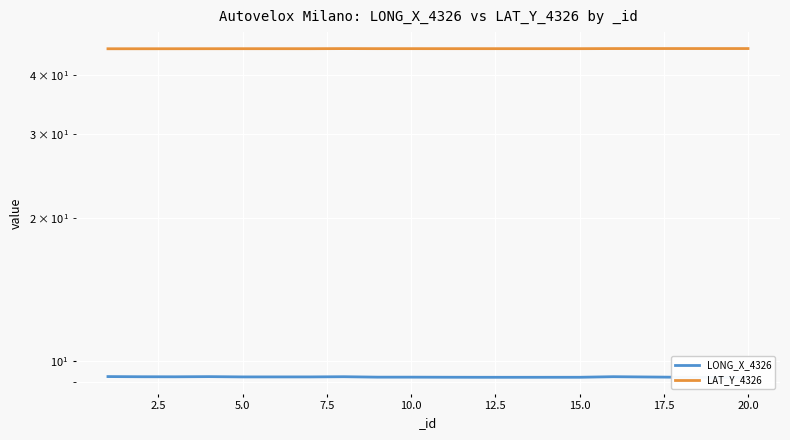

True or false: LAT_Y_4326 and LONG_X_4326 cross at least once.

False